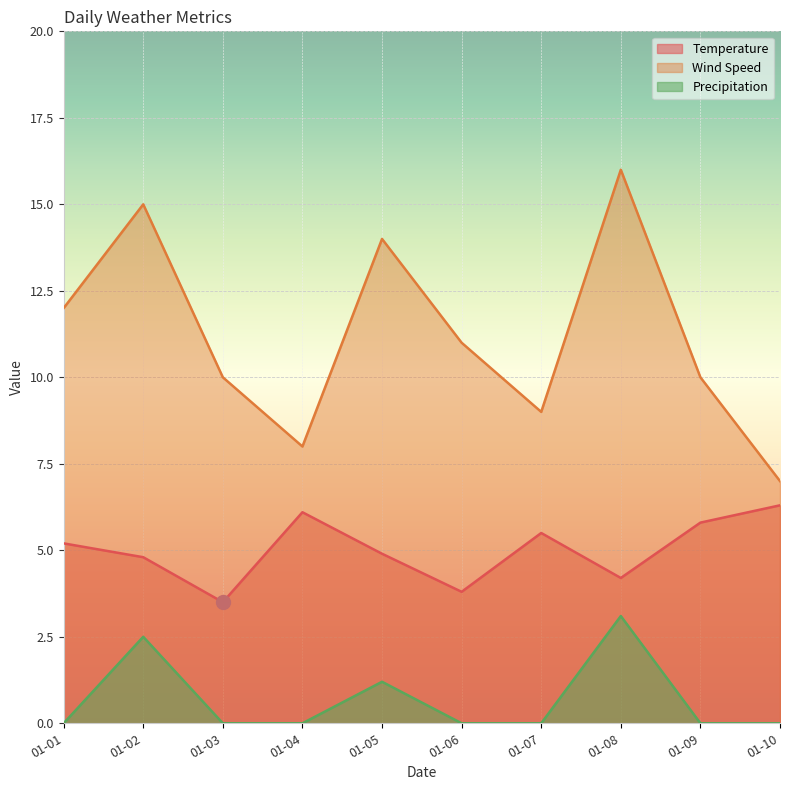

What is the total value across all series at 01-03?

13.5